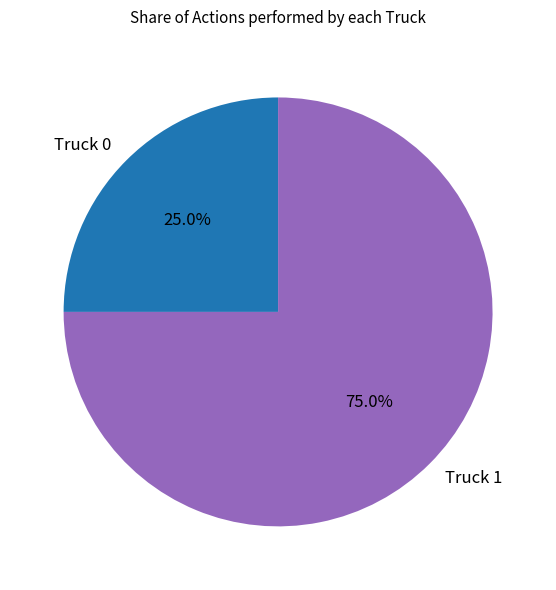

What is the largest slice in the pie chart?

Truck 1